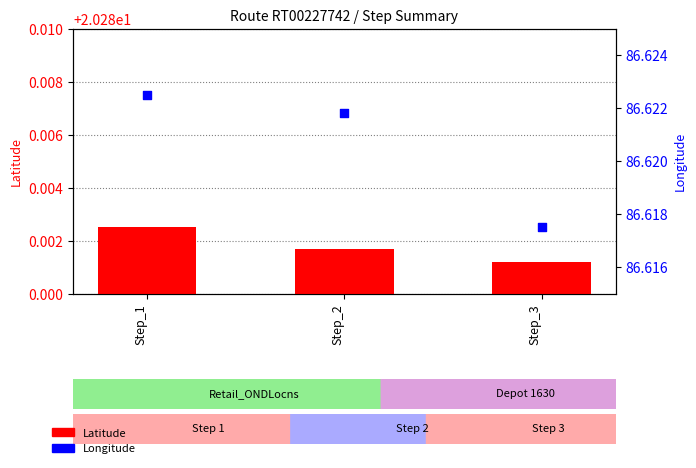

Which series has the largest total across all categories?

Longitude